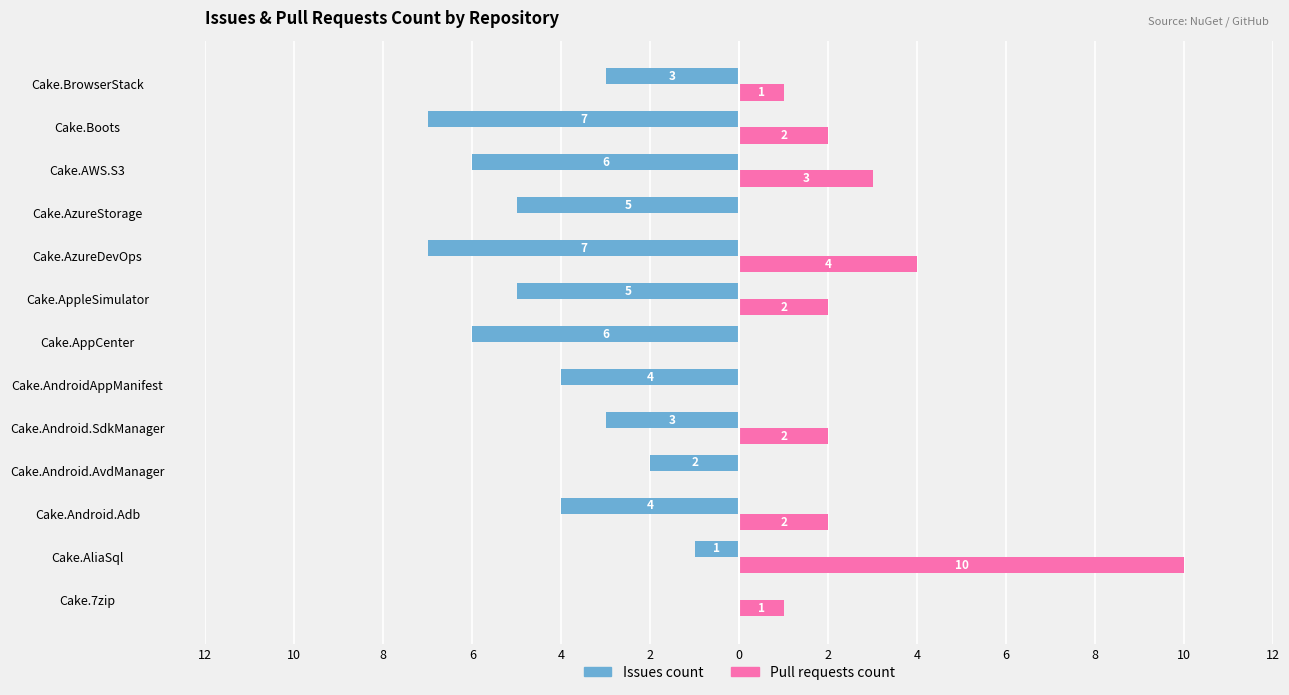

What is the average value of the Pull requests count series?

2